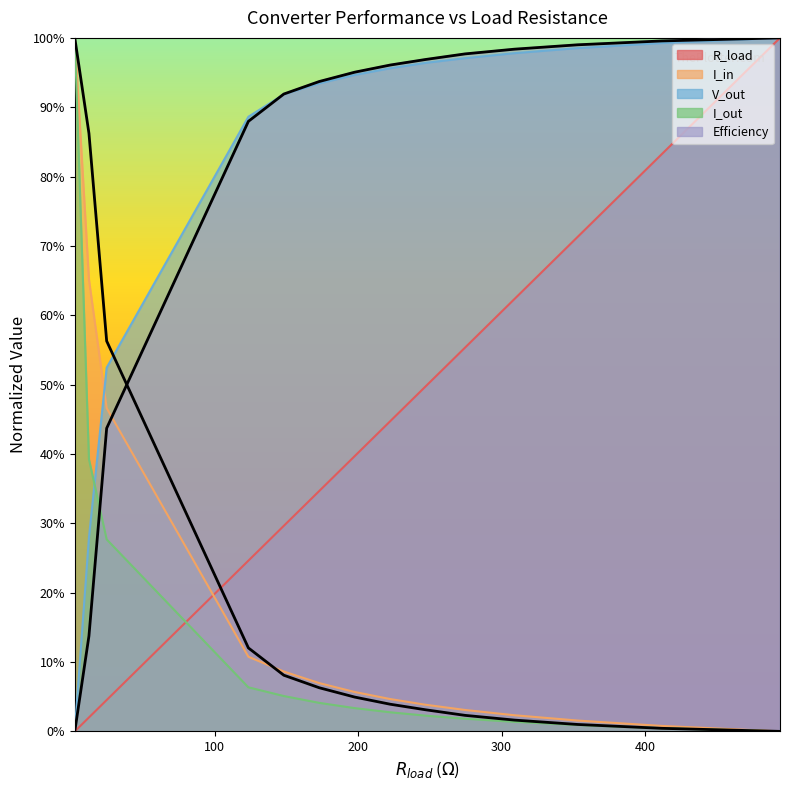

What is the label of the 3rd point from the right?

352.9